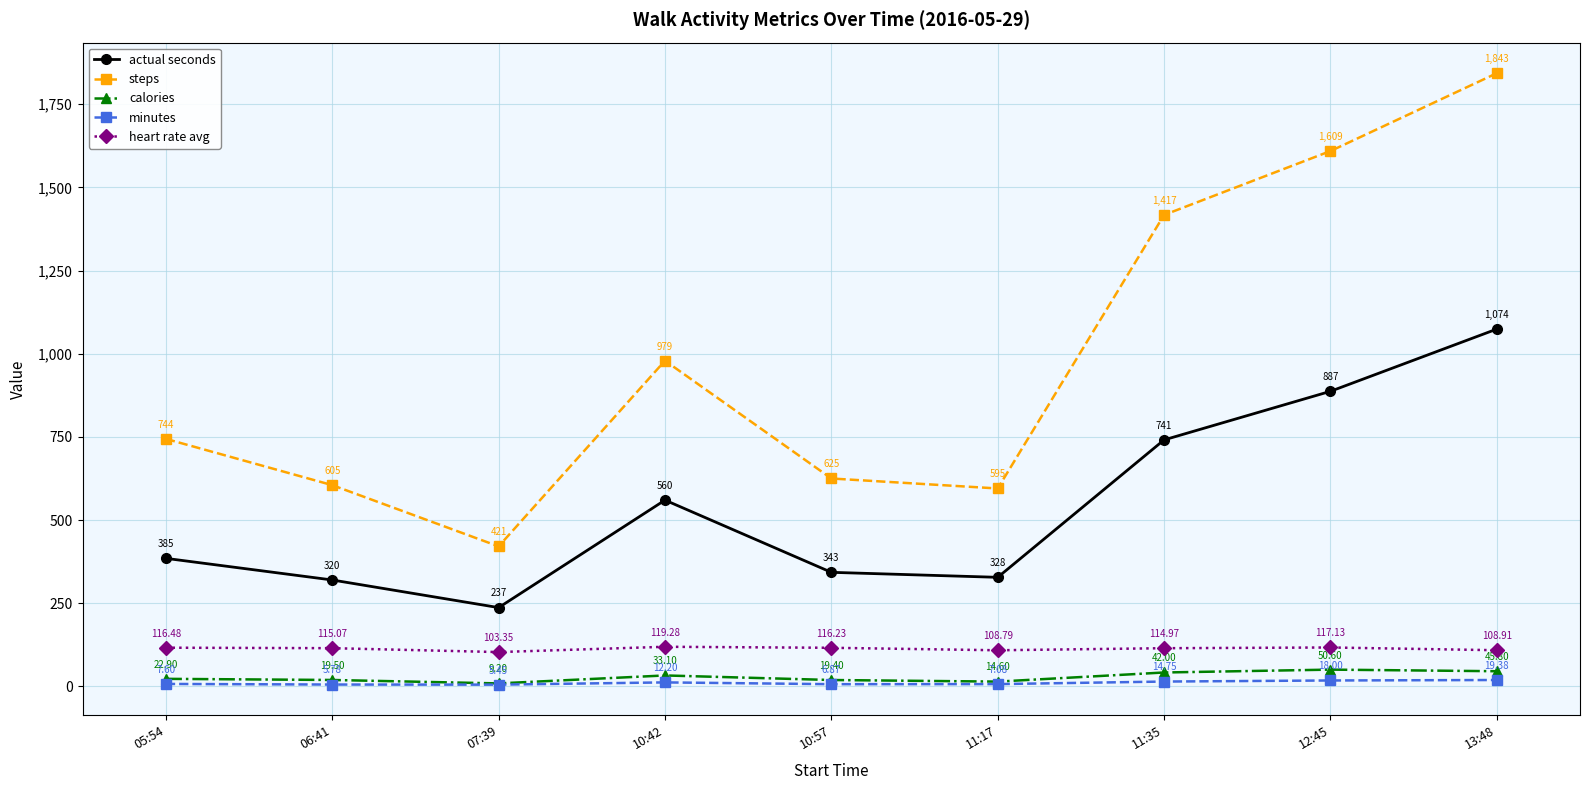

True or false: steps has more than 2 points higher than both neighbors.

False